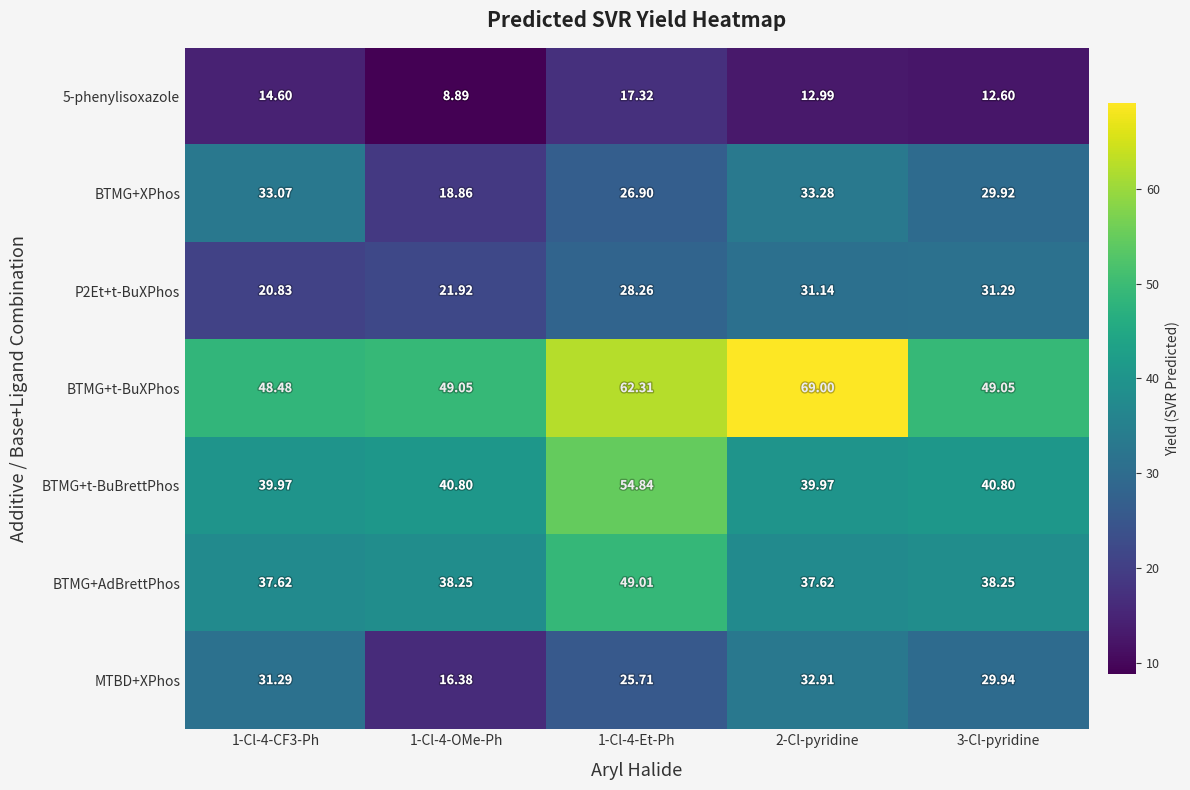

Which series changed the most between 1-Cl-4-OMe-Ph and 1-Cl-4-Et-Ph?

BTMG+t-BuBrettPhos